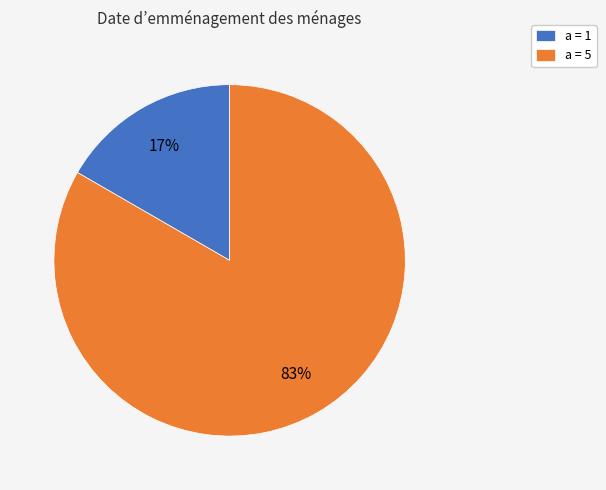

What percentage is the a = 5 slice, to the nearest percent?

83%